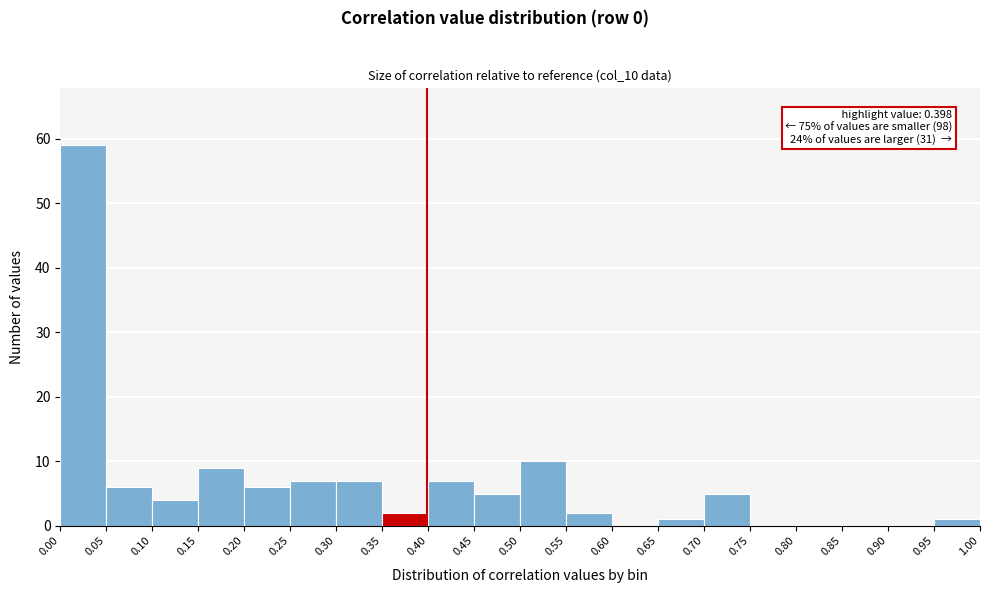

Over which range of the x-axis is the bar tallest?

0.00 to 0.05